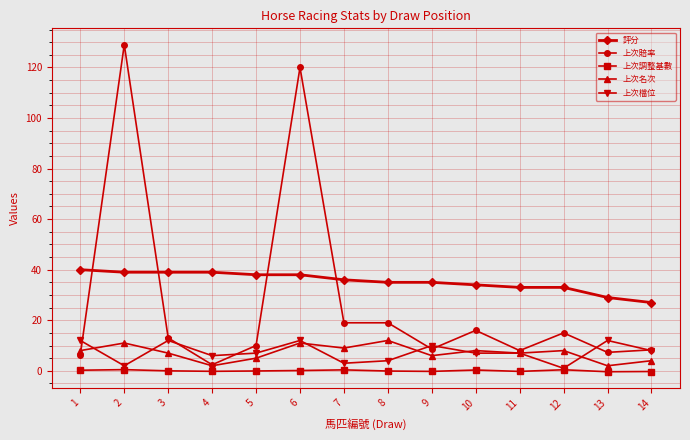

What is the total value across all series at 1?

66.6